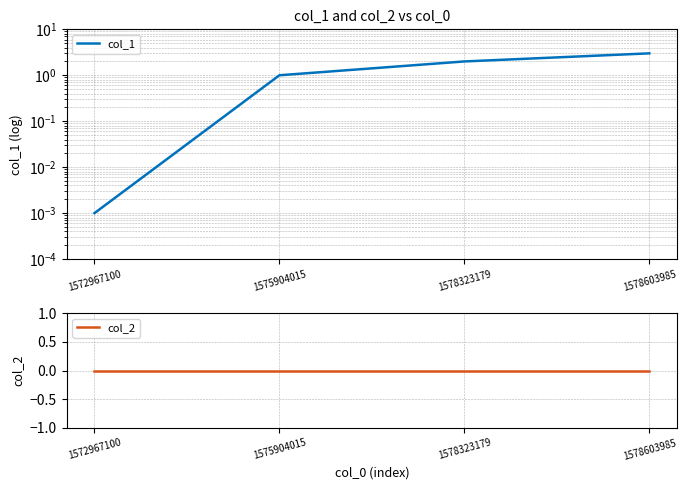

True or false: col_2 and col_1 cross at least once.

False